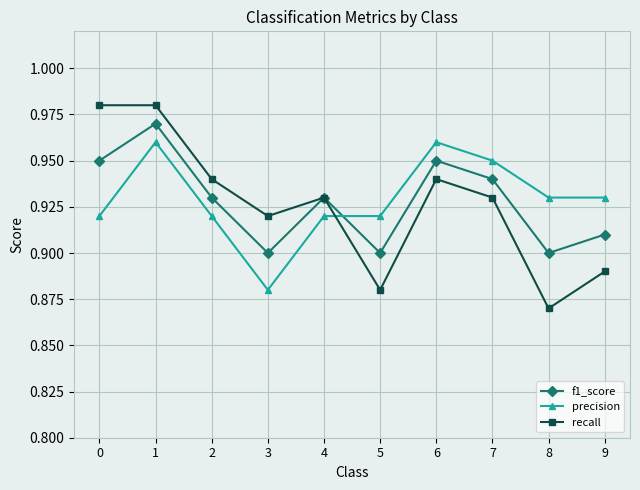

Where is the first local minimum for recall?

3